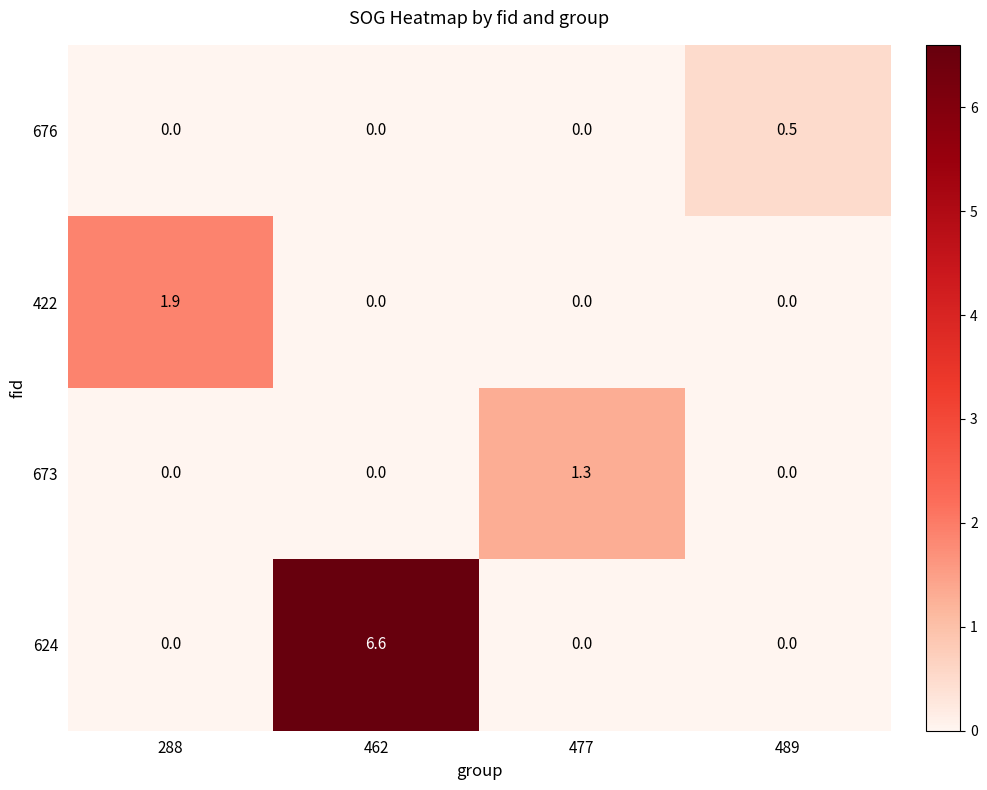

The value of 673 at 489 is 0.9. True or false?

False